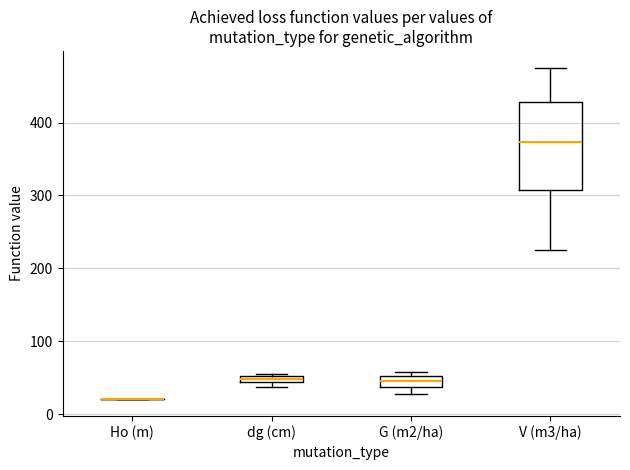

Which box is the tallest, from its lower edge to its upper edge?

V (m3/ha)